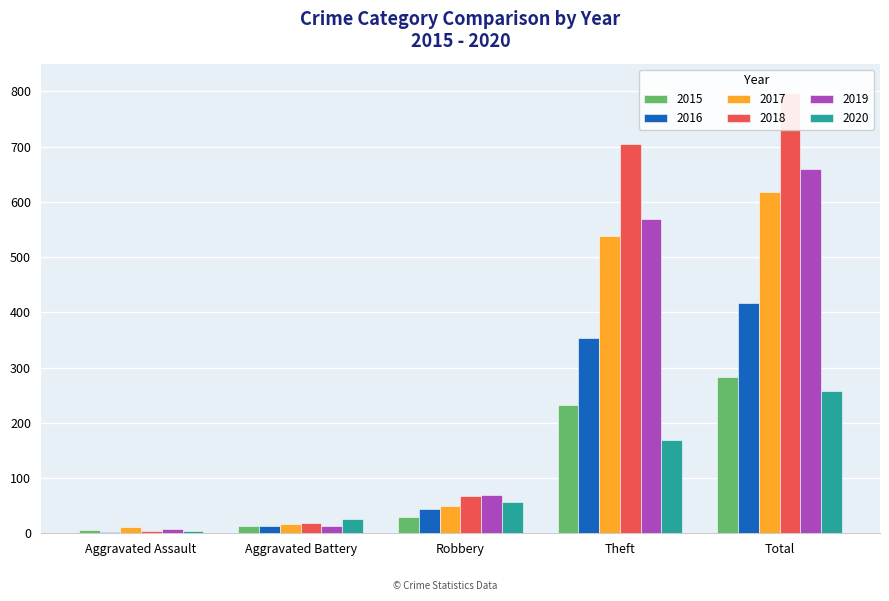

What are all the series names shown in the legend?

2015, 2016, 2017, 2018, 2019, 2020